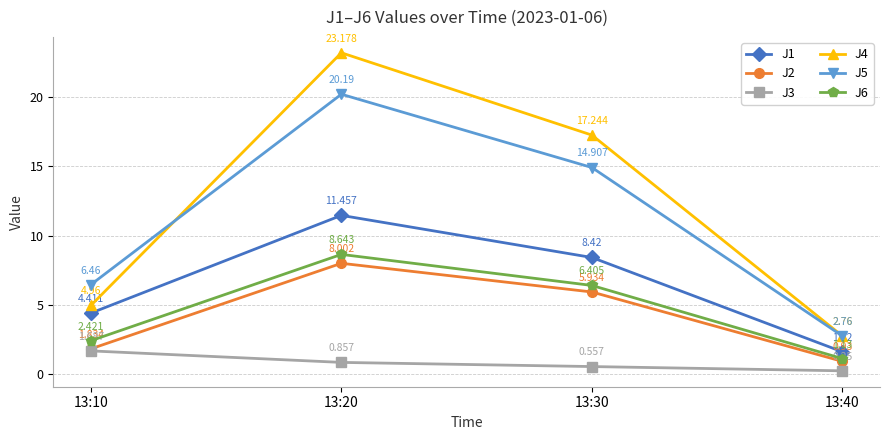

What is the spread (max minus min) of values at 13:20?

22.3